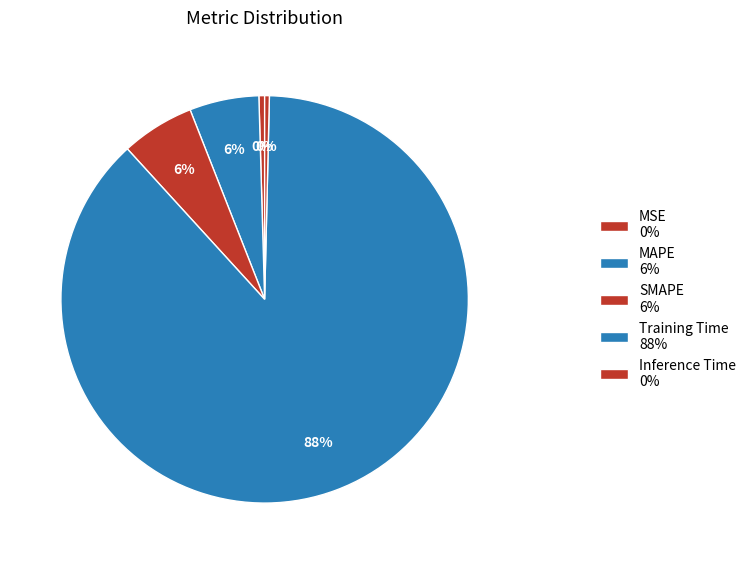

What percentage is the SMAPE slice, to the nearest percent?

6%